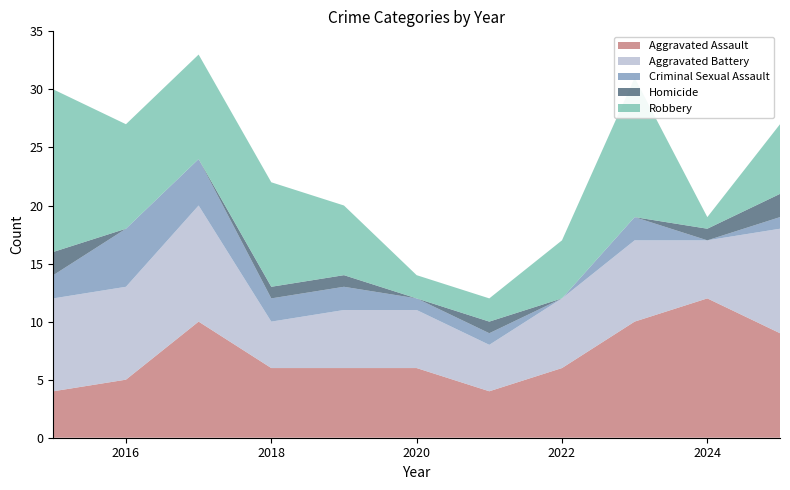

Reading right to left, what are all the values shown in this chart?

Aggravated Assault: 2025=9	2024=12	2023=10	2022=6	2021=4	2020=6	2019=6	2018=6	2017=10	2016=5	2015=4
Aggravated Battery: 2025=9	2024=5	2023=7	2022=6	2021=4	2020=5	2019=5	2018=4	2017=10	2016=8	2015=8
Criminal Sexual Assault: 2025=1	2024=0	2023=2	2022=0	2021=1	2020=1	2019=2	2018=2	2017=4	2016=5	2015=2
Homicide: 2025=2	2024=1	2023=0	2022=0	2021=1	2020=0	2019=1	2018=1	2017=0	2016=0	2015=2
Robbery: 2025=6	2024=1	2023=12	2022=5	2021=2	2020=2	2019=6	2018=9	2017=9	2016=9	2015=14